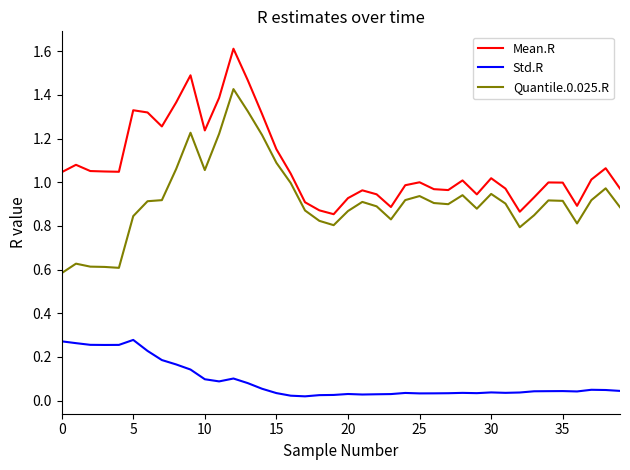

Which series has the largest range (max minus min)?

Quantile.0.025.R